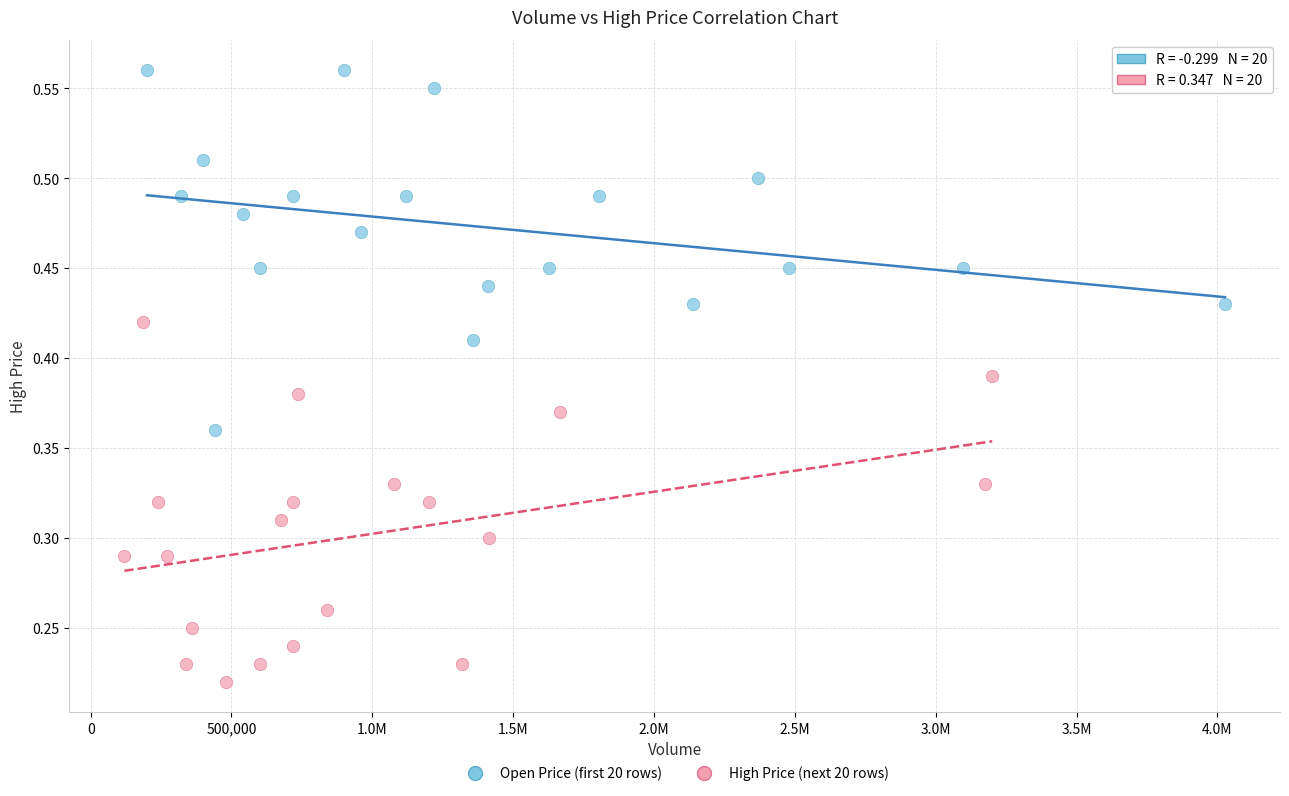

What are all the series names shown in the legend?

Open Price (first 20 rows), High Price (next 20 rows)